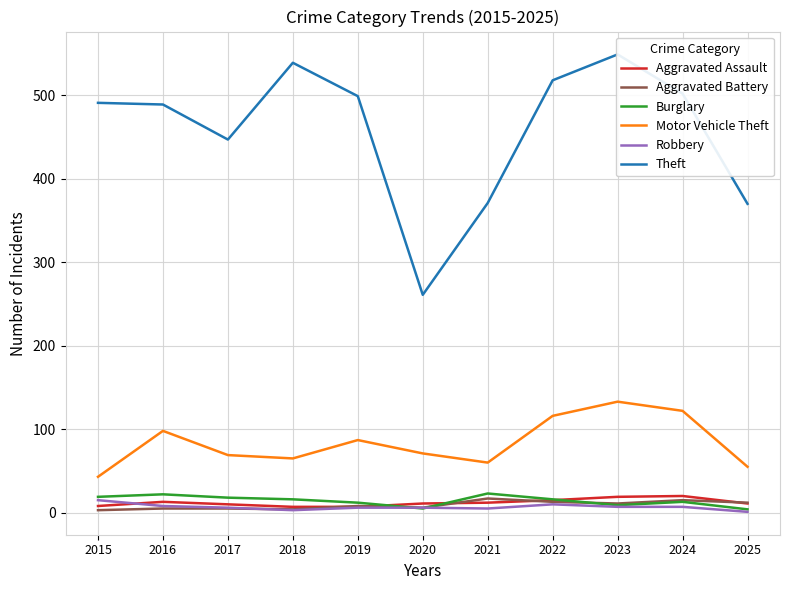

How many lines are shown in the chart?

6